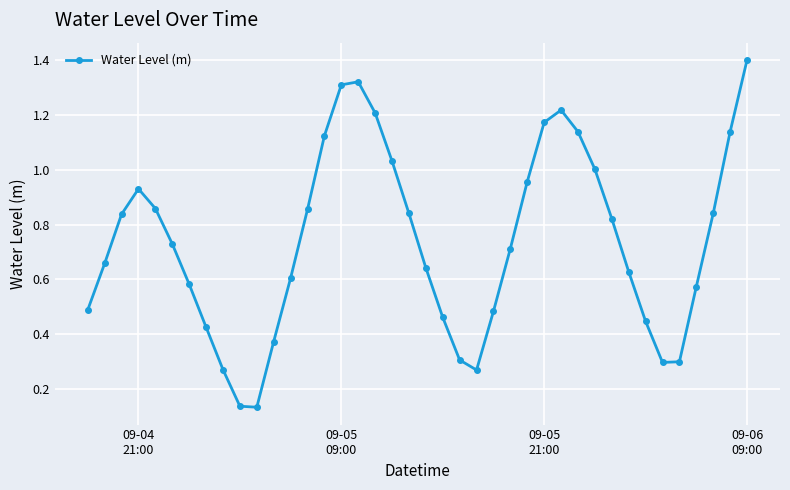

How many points are lower than both their immediate neighbors (excluding endpoints)?

3